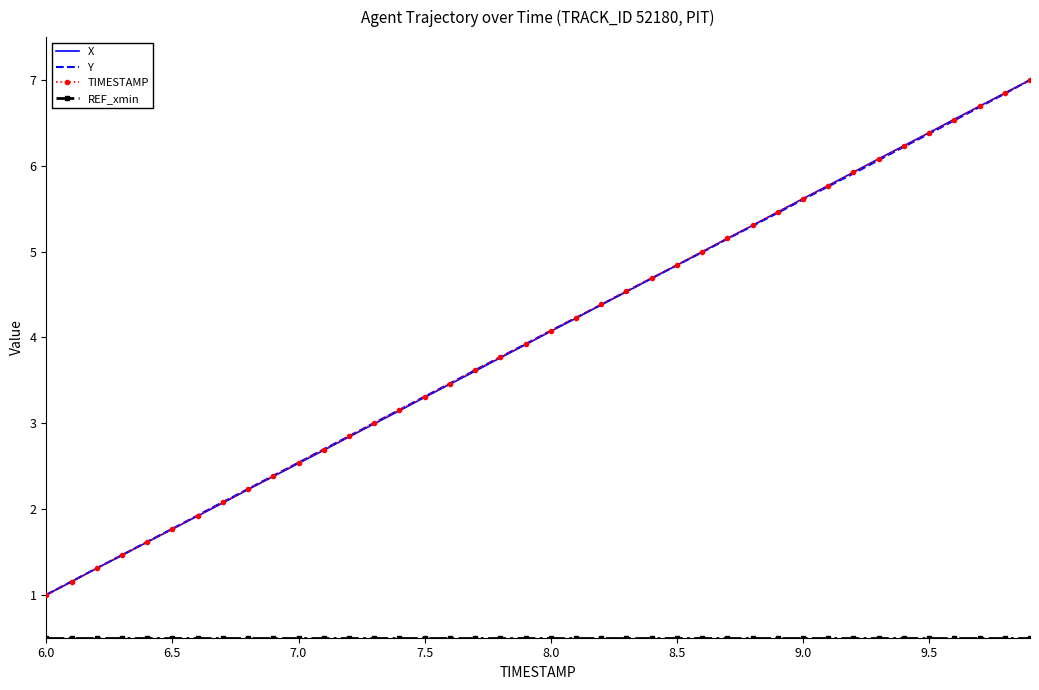

What is the maximum value shown in the chart?

7.0